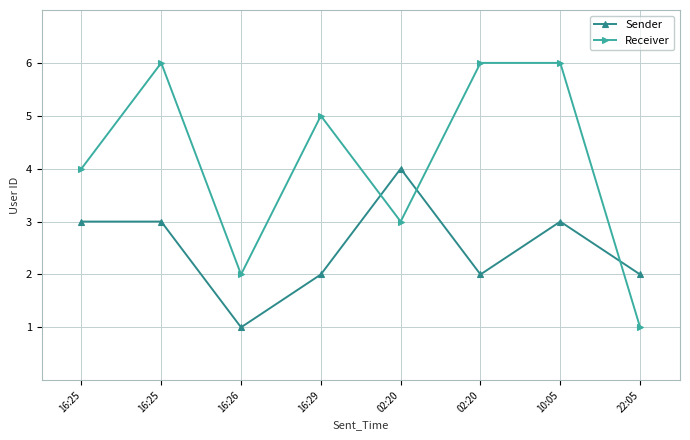

At how many categories does at least one series exceed 1?

8